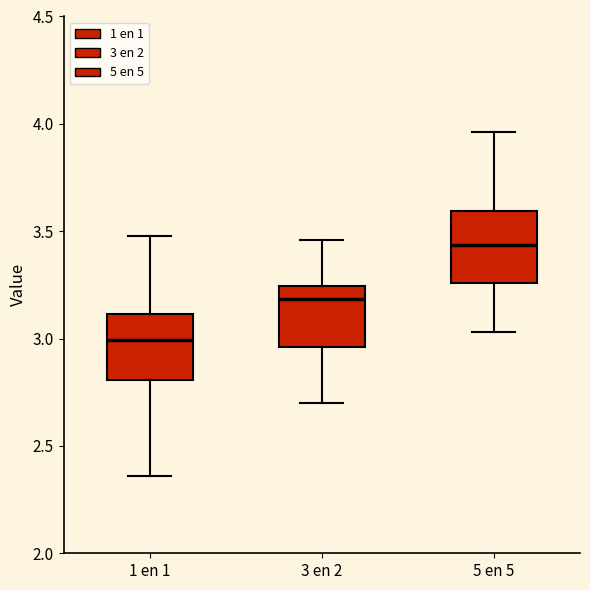

Reading left to right, read every box against the y-axis: the position of its median line, the range the box covers, and the ends of its whiskers. The values are not printed on the chart, so give them approximately, as read against the axis.

1 en 1: median 3.00, box 2.80 to 3.10, whiskers 2.35 to 3.50
3 en 2: median 3.20, box 2.95 to 3.25, whiskers 2.70 to 3.45
5 en 5: median 3.45, box 3.25 to 3.60, whiskers 3.05 to 3.95